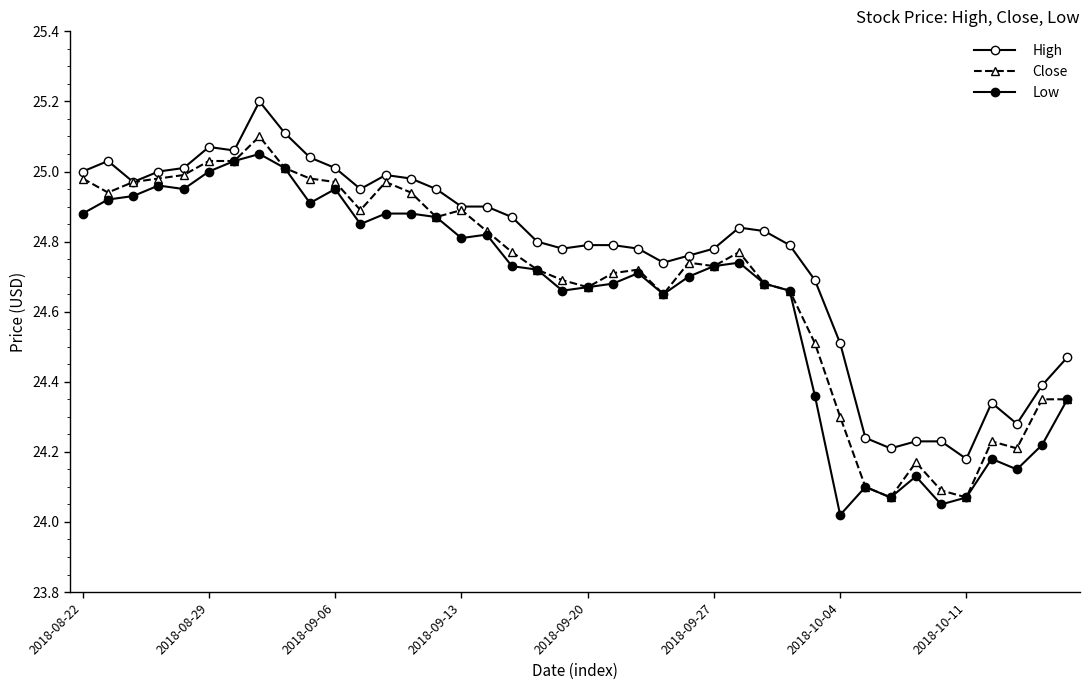

In High, how many points are higher than both neighbors (excluding endpoints)?

6